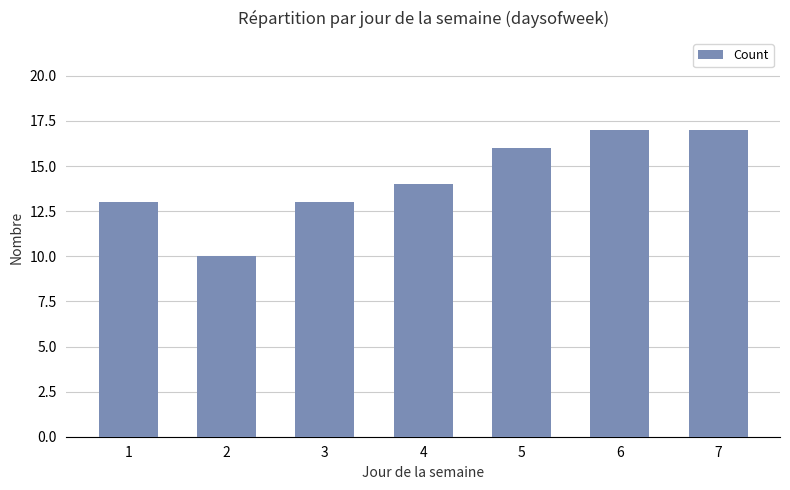

What is the value of the 3rd bar from the left?

13